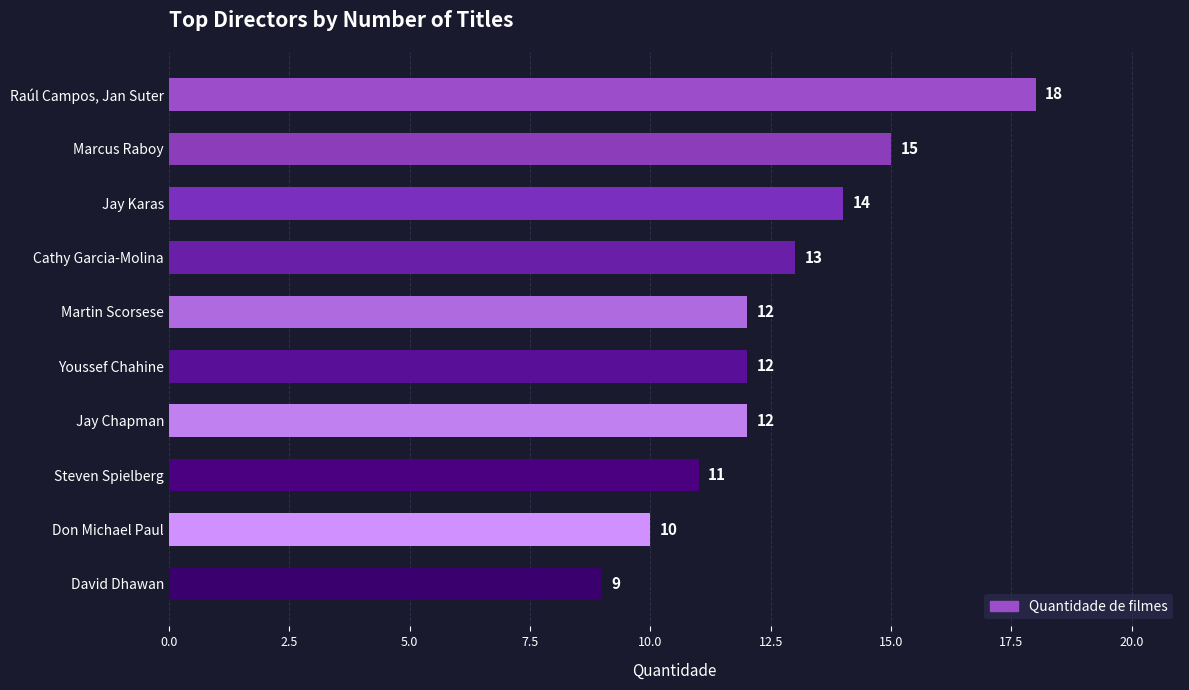

How many bars are there in total?

10